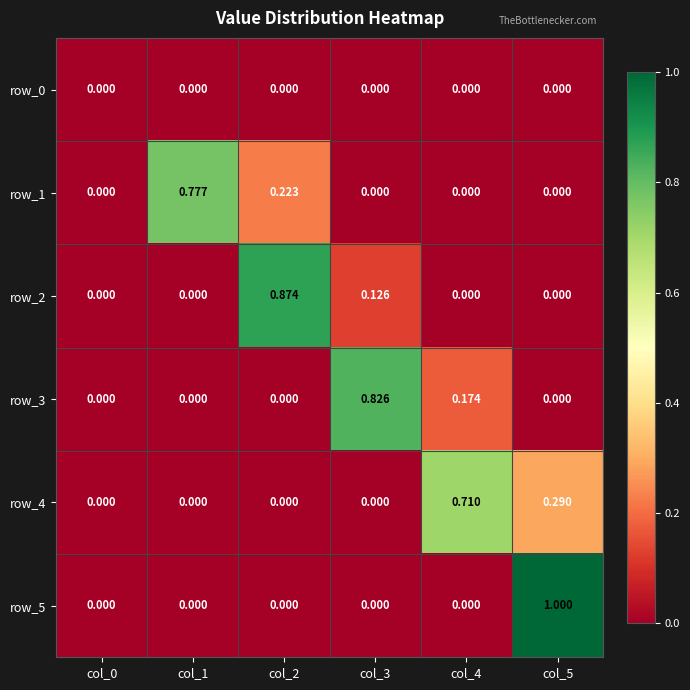

Is it true that row_3 equals -0.5 at col_0?

False